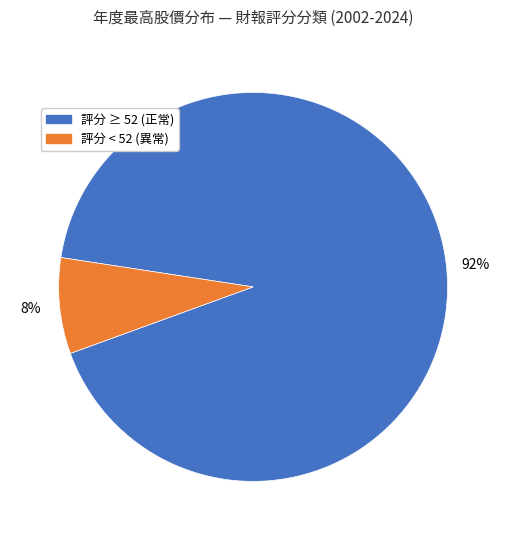

How many segments does this pie chart have?

2